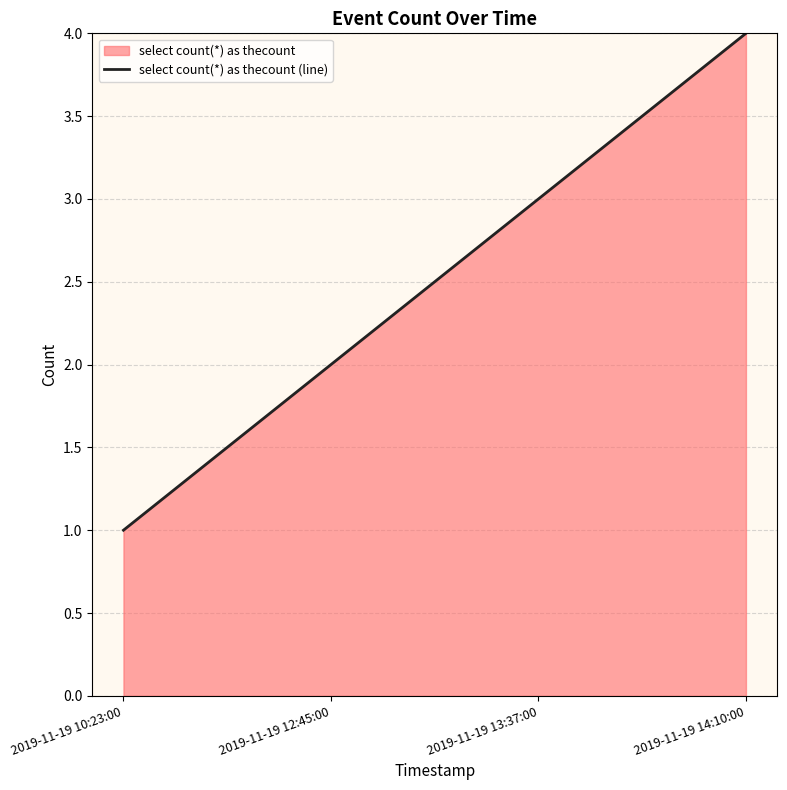

Rank the categories by value from lowest to highest.

2019-11-19 10:23:00, 2019-11-19 12:45:00, 2019-11-19 13:37:00, 2019-11-19 14:10:00